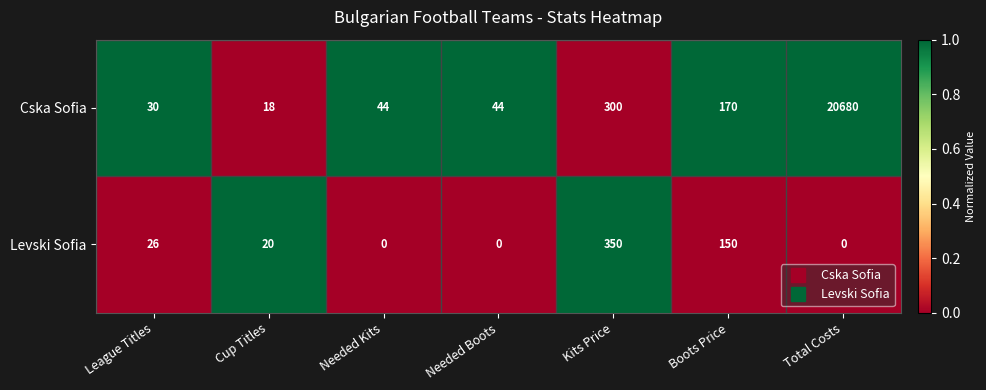

Is the value of Levski Sofia at Total Costs greater than the value of Cska Sofia at Needed Boots?

No